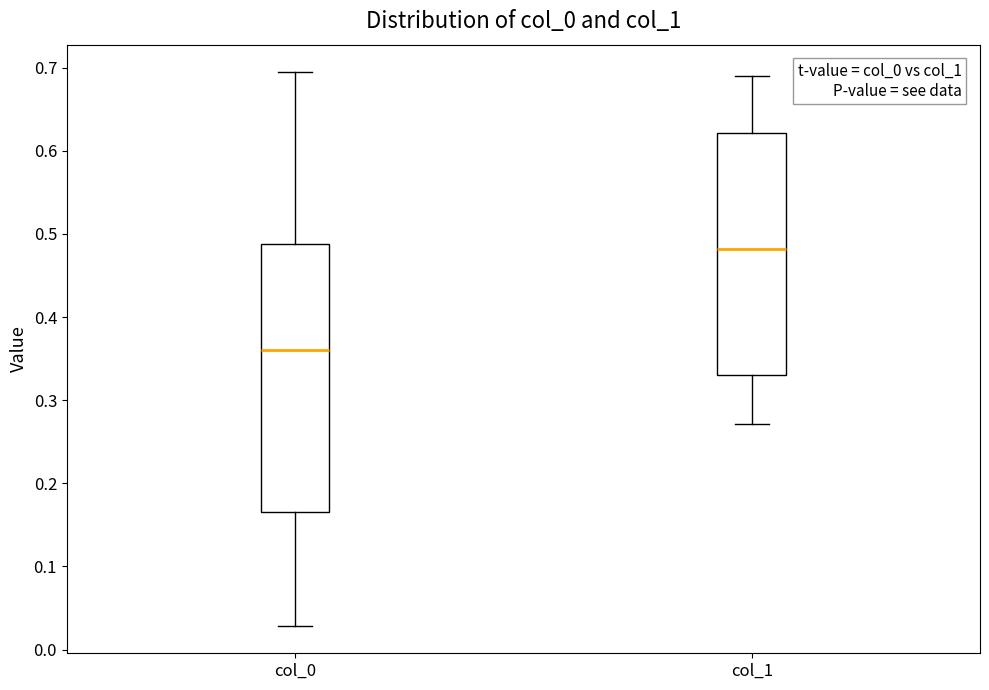

Where is the upper edge of the box for col_0 on the y-axis? The values are not printed on the chart, so give them approximately, as read against the axis.

0.49